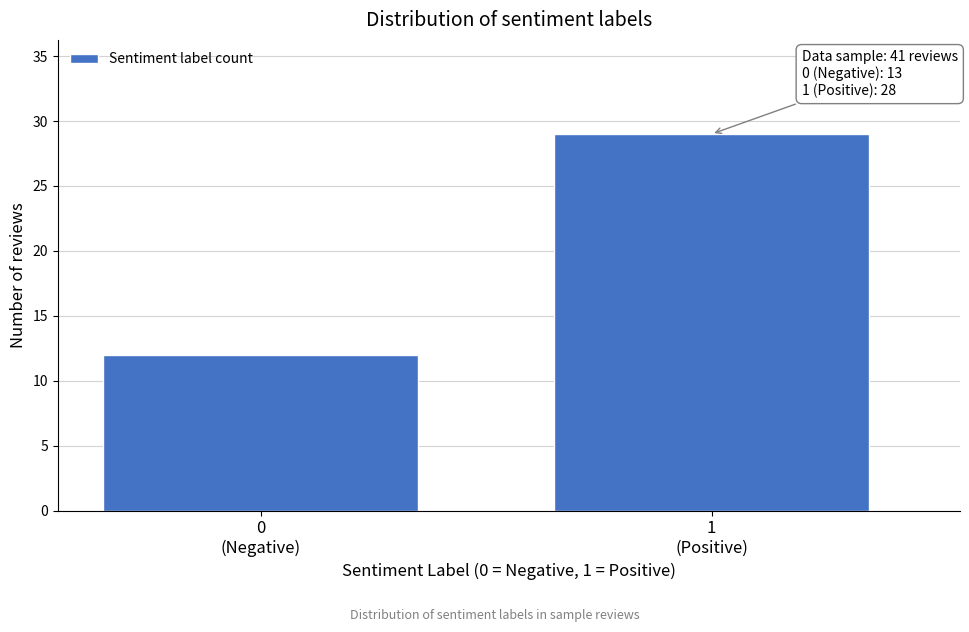

Reading left to right, extract all data points from this chart.

12	29